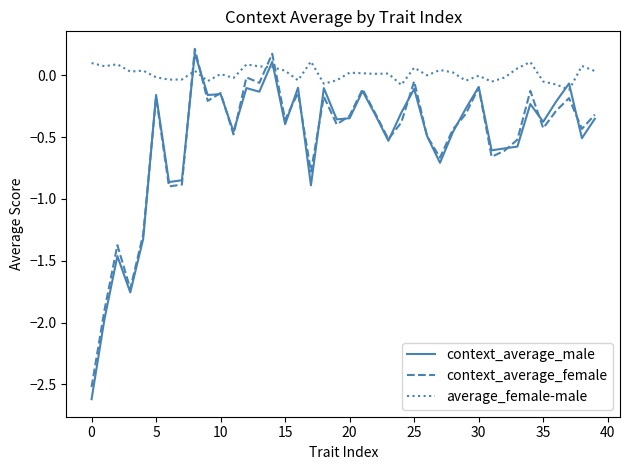

What is the sum of all context_average_male values?

-20.9